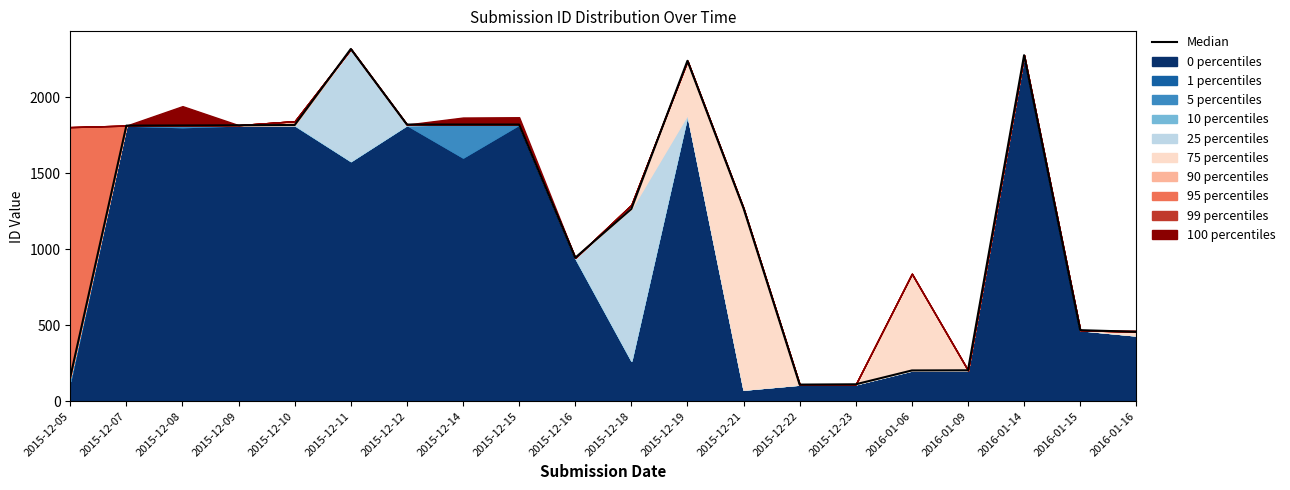

Reading right to left, what are all the values shown in this chart?

456	467	2275	203	202	111	109	1268	2238	1264	943	1819	1819	1819	2316	1816	1814	1813	1812	158